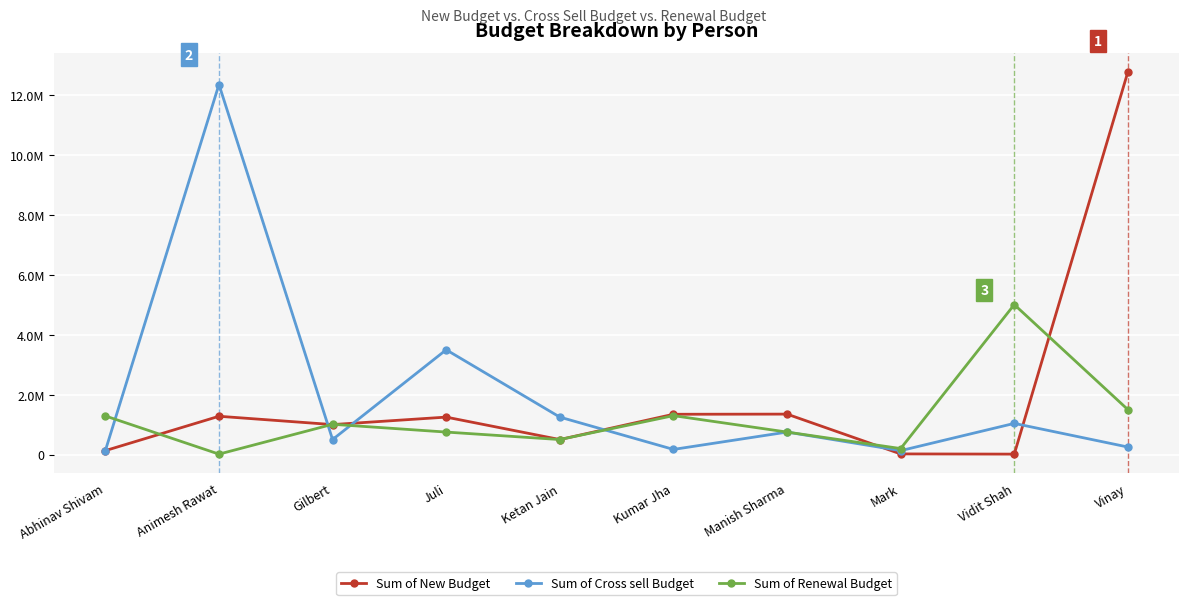

What are all the series names shown in the legend?

Sum of New Budget, Sum of Cross sell Budget, Sum of Renewal Budget